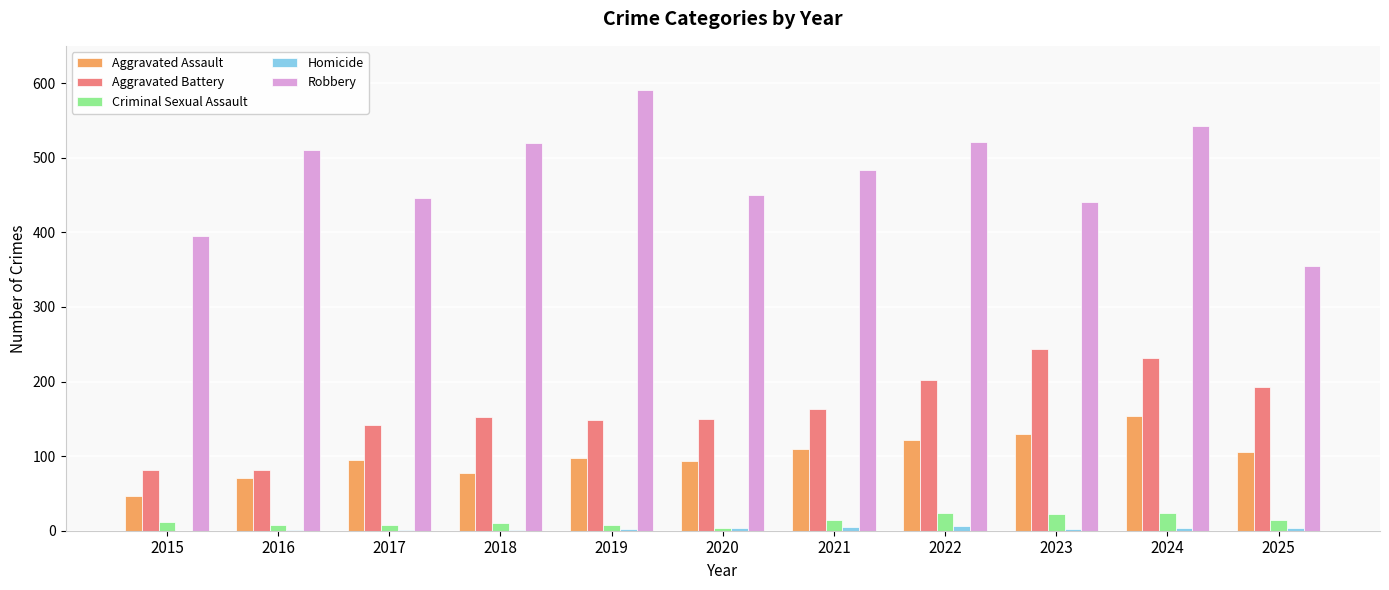

Which series changed the most between 2023 and 2024?

Robbery